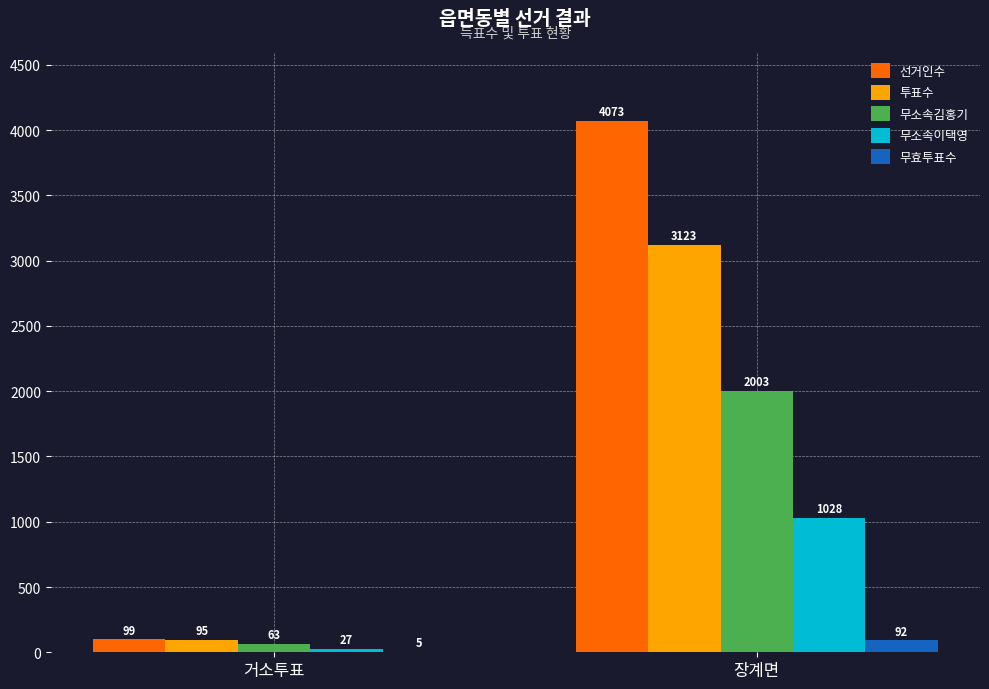

True or false: 선거인수 has a value of 4073 at 장계면.

True